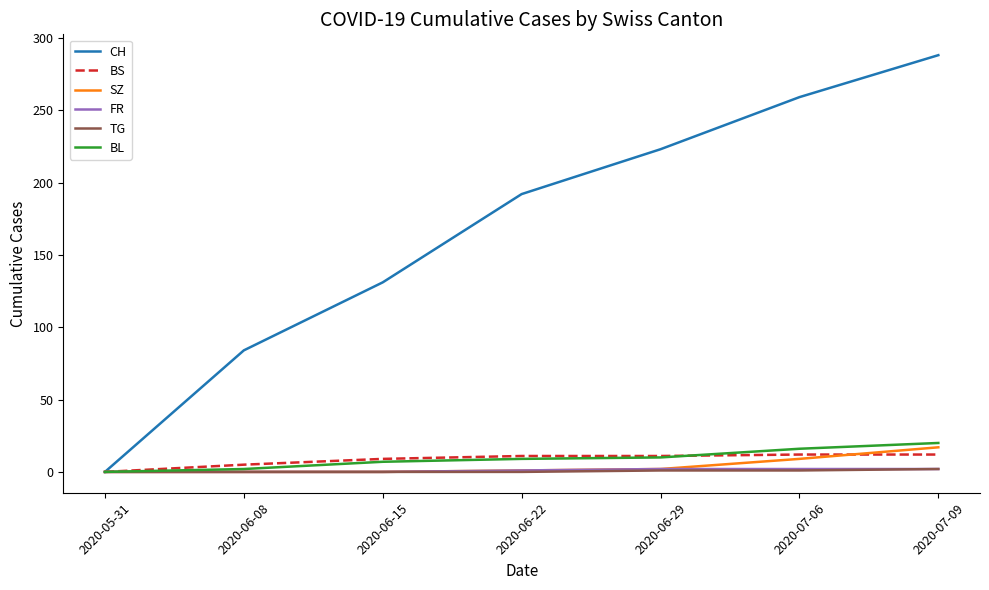

What is the difference between the highest and lowest values at 2020-07-09?

286